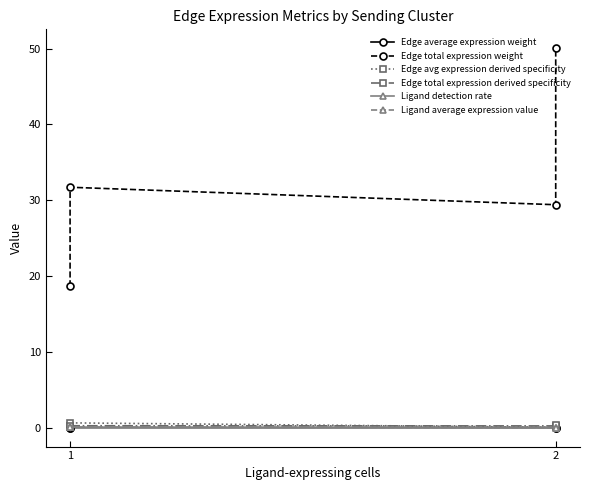

Is it true that Edge avg expression derived specificity equals 0.0 at 2?

True